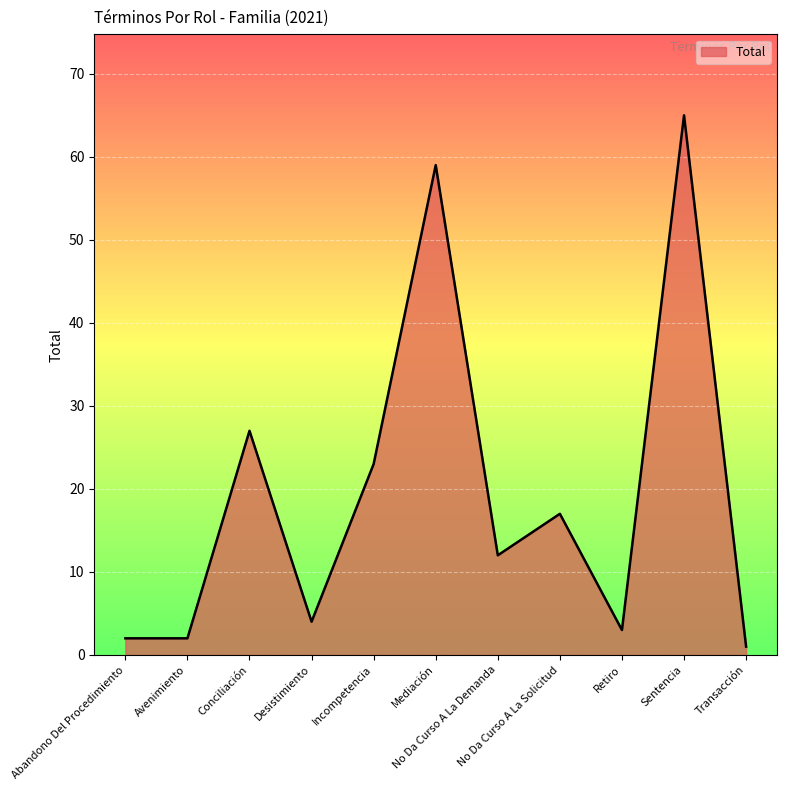

How many values are below 12?

5